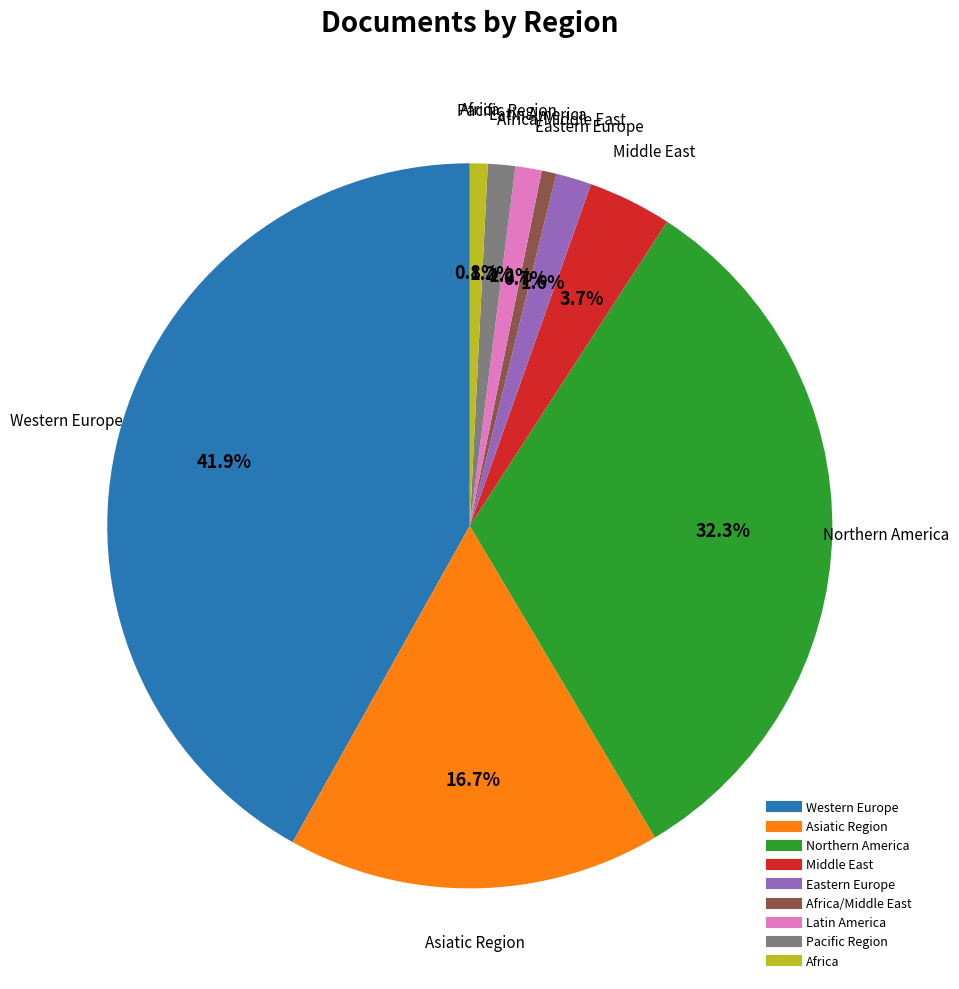

To the nearest percent, what is the difference between the largest and smallest slice percentages?

41%